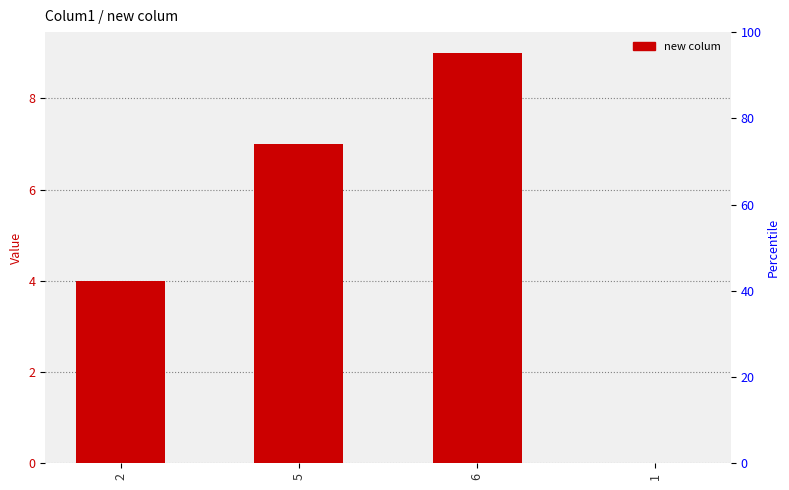

Reading left to right, what are all the values shown in this chart?

4	7	9	0